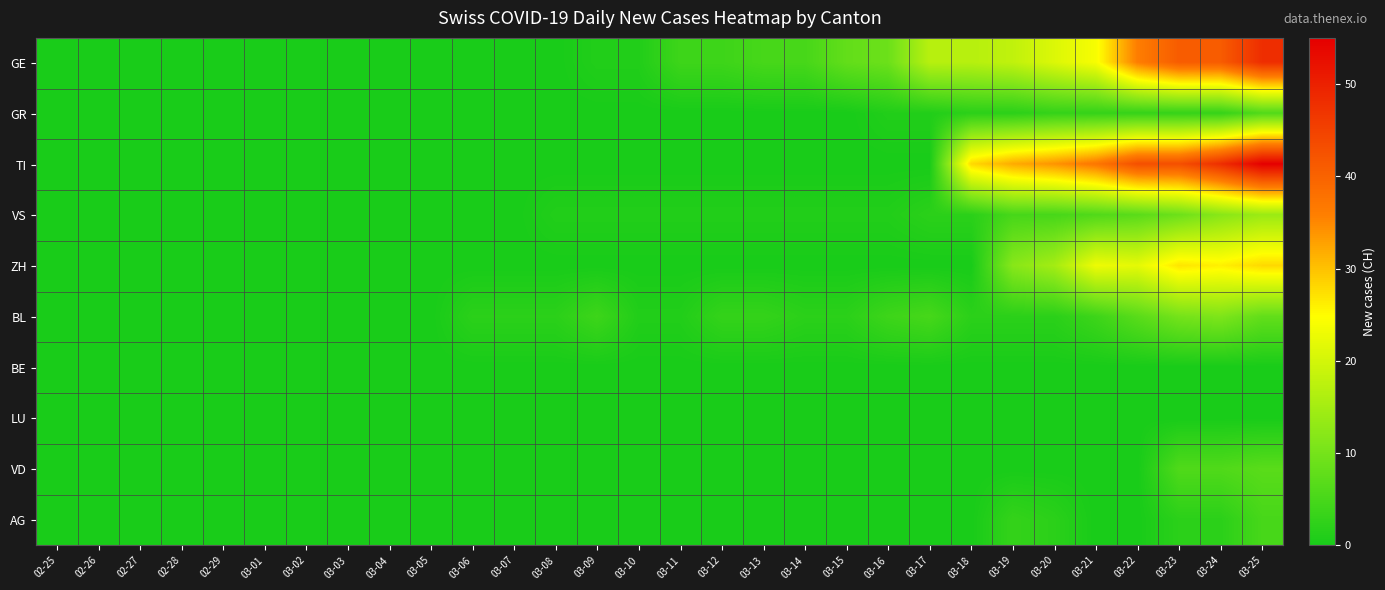

Which series has the largest total across all categories?

TI